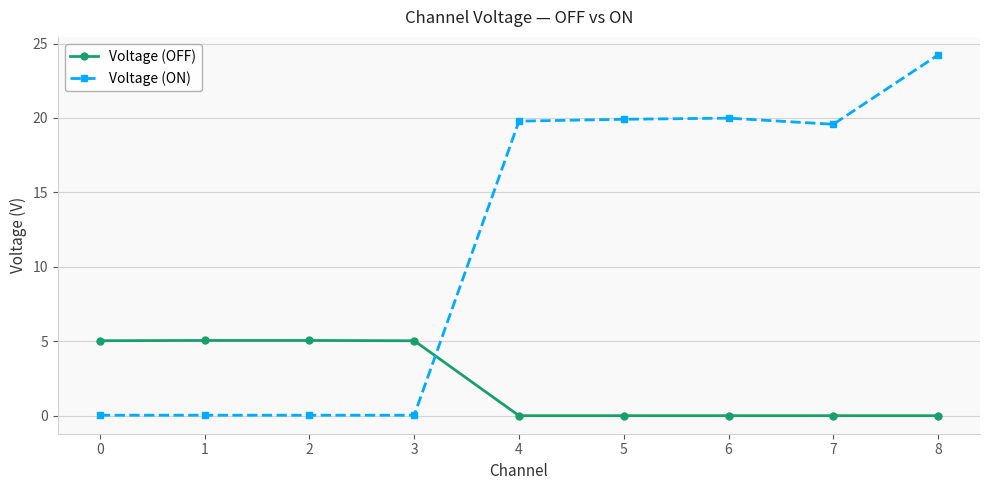

How many distinct data groups are displayed?

2